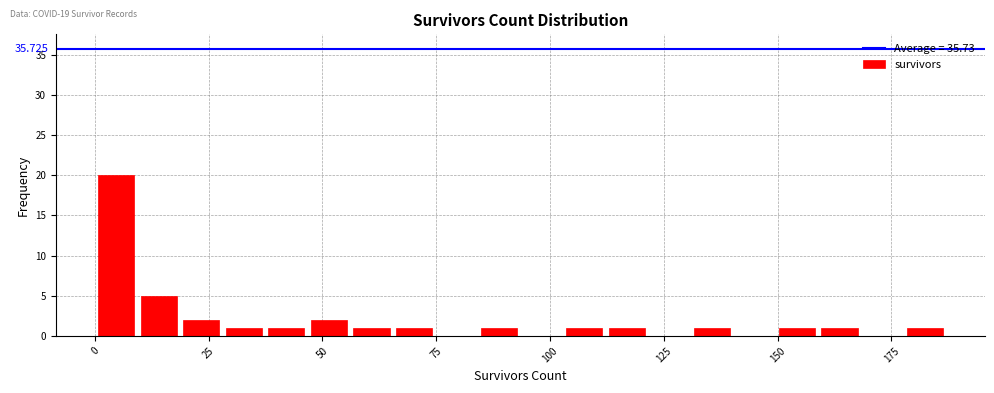

Around what value on the x-axis is the tallest bar? Give the approximate position of its centre, as read against the axis.

5